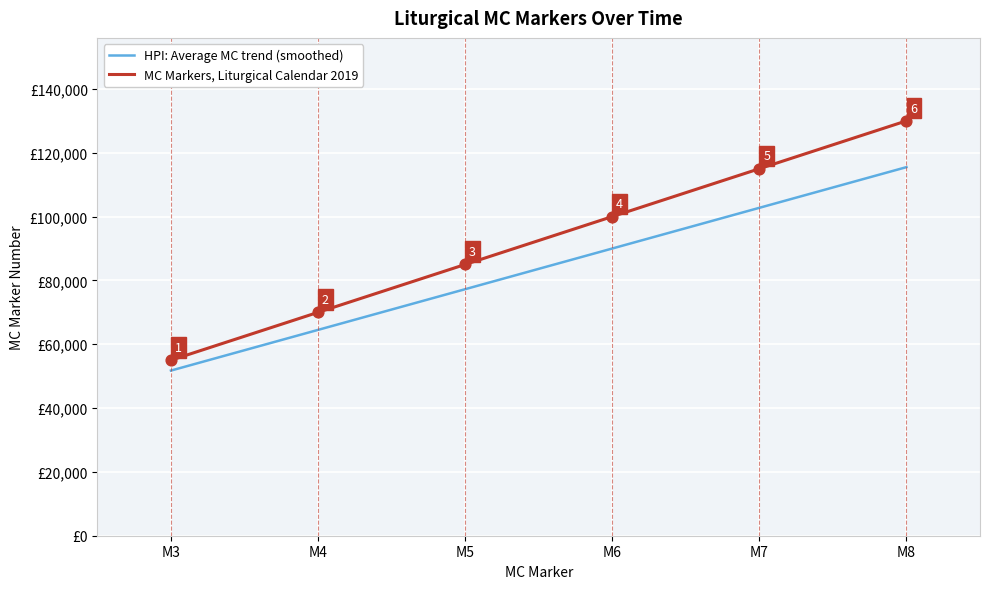

What is the change in value from M4 to M8?

+60000